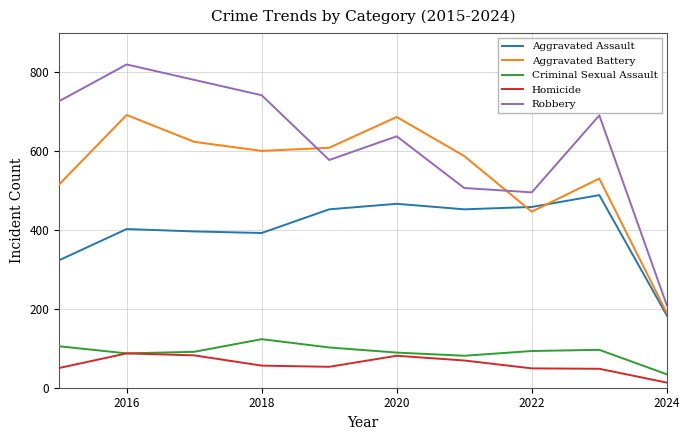

Which series has the largest total across all categories?

Robbery